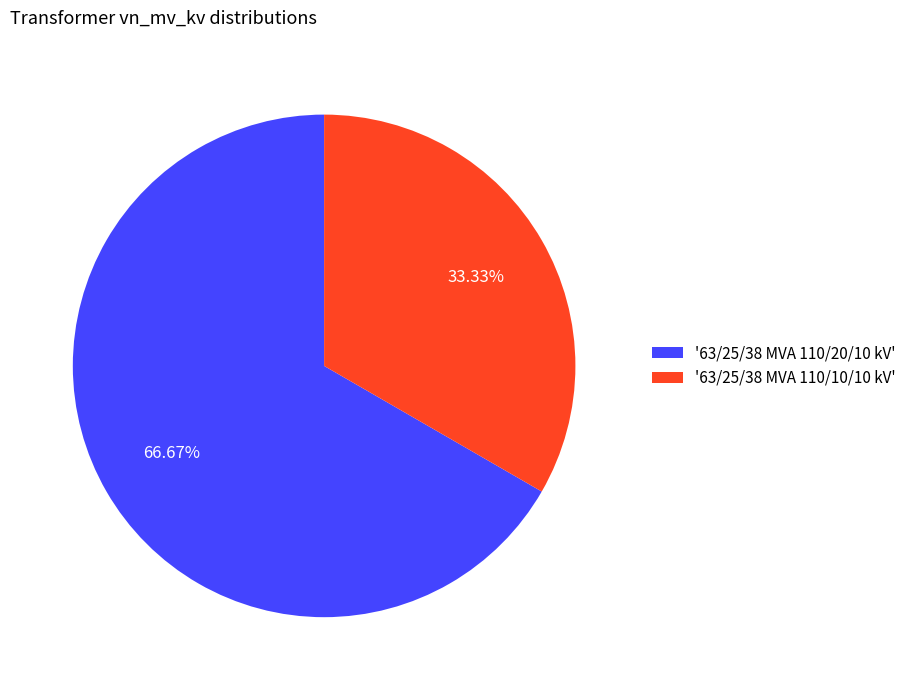

Approximately how many times larger is the value at '63/25/38 MVA 110/10/10 kV' compared to '63/25/38 MVA 110/20/10 kV'?

0.5